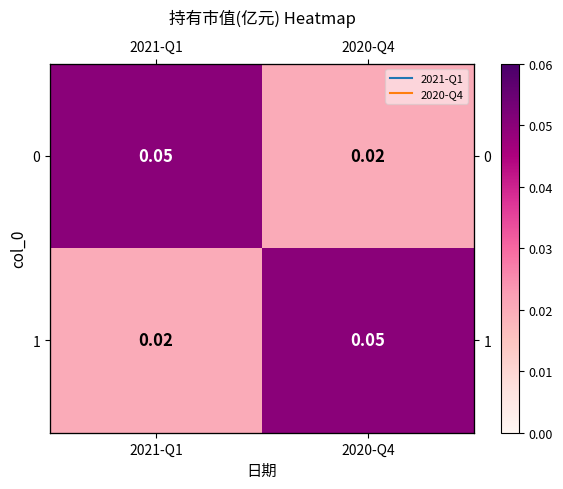

Read the 0 value at 2021-Q1.

0.1